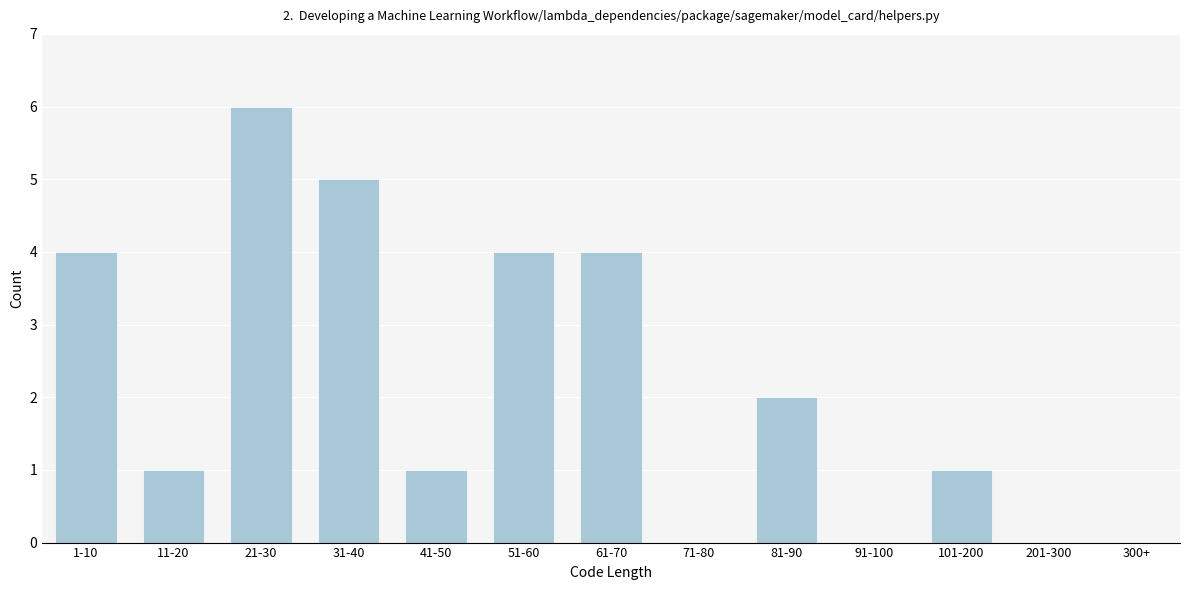

Reading left to right, what are all the values shown in this chart?

1-10=4	11-20=1	21-30=6	31-40=5	41-50=1	51-60=4	61-70=4	71-80=0	81-90=2	91-100=0	101-200=1	201-300=0	300+=0